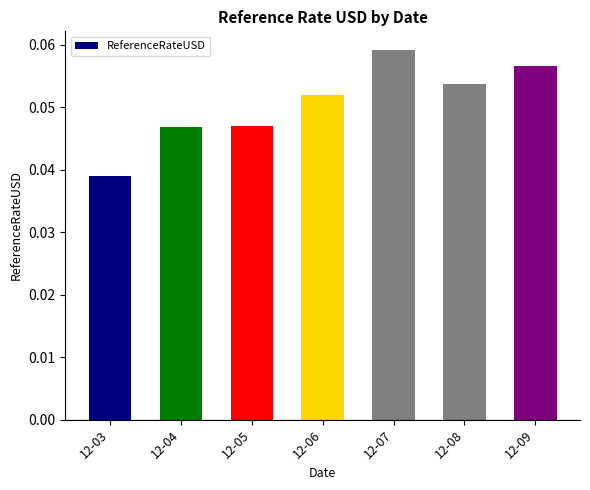

Between 12-06 and 12-03, which is larger?

12-06